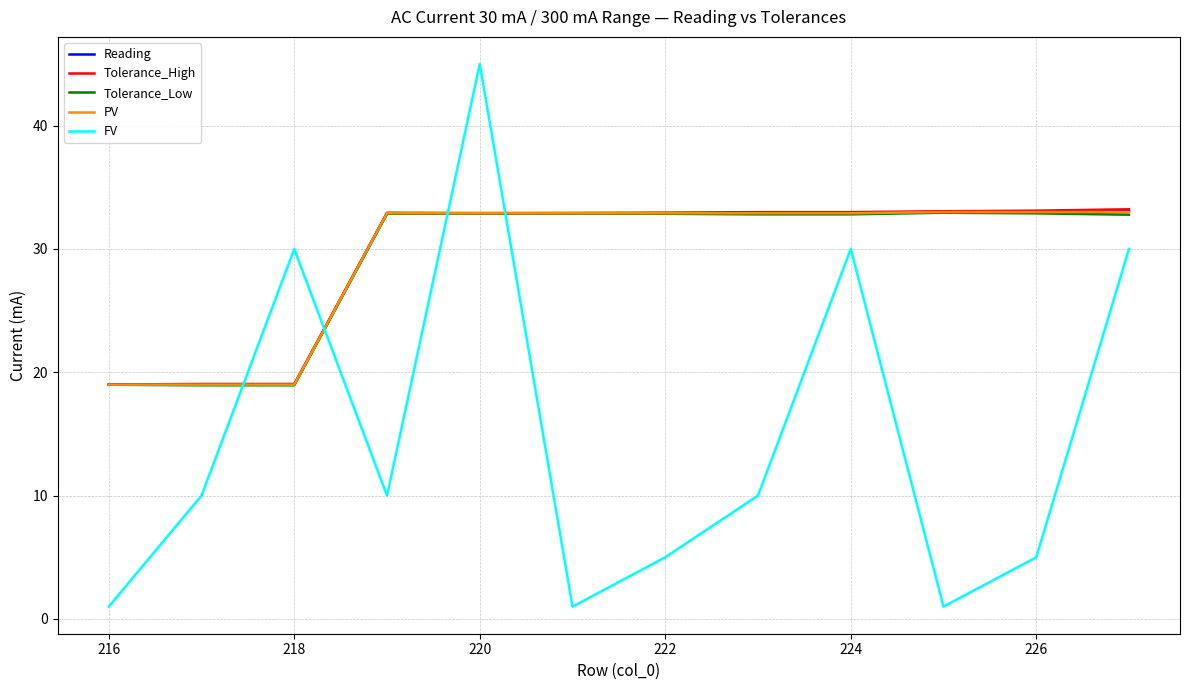

What is the difference between the maximum and minimum values in the Reading series?

14.1